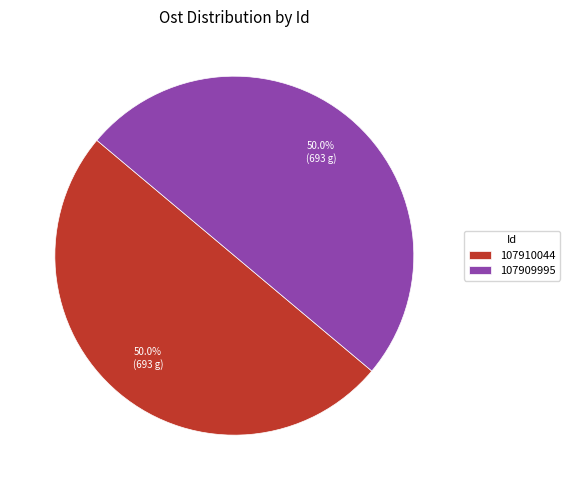

Approximately how many times larger is the value at 107910044 compared to 107909995?

1.0